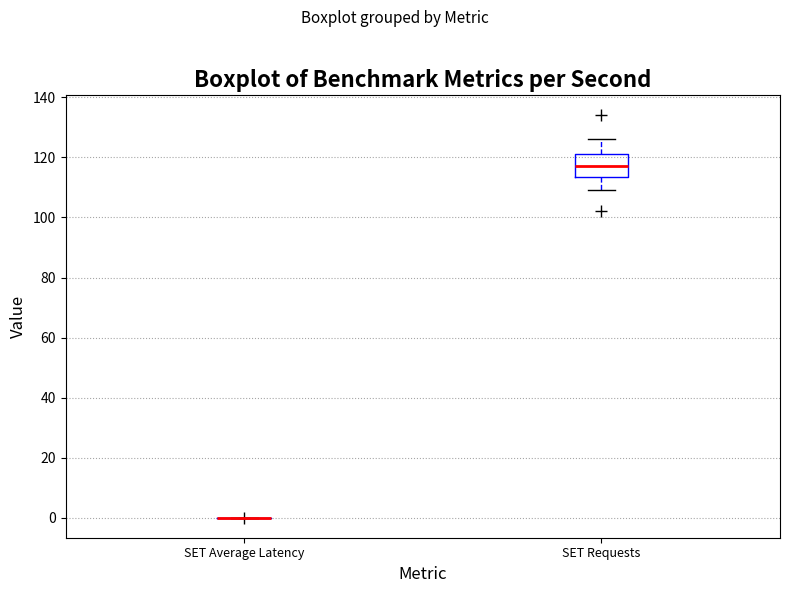

Comparing the boxes themselves (not the whiskers), which one is the tallest?

SET Requests